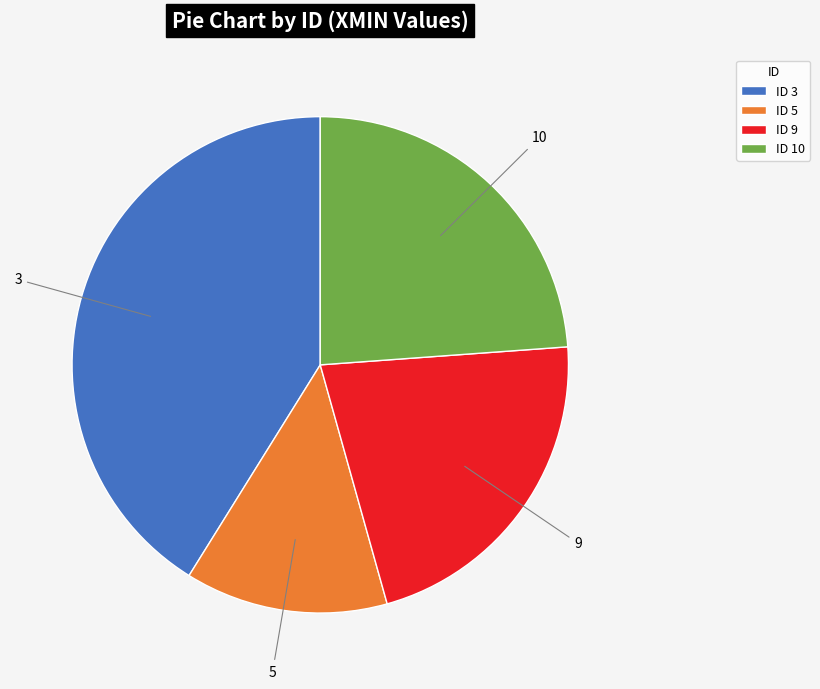

The ID 5 slice represents 13% of the pie. True or false?

True